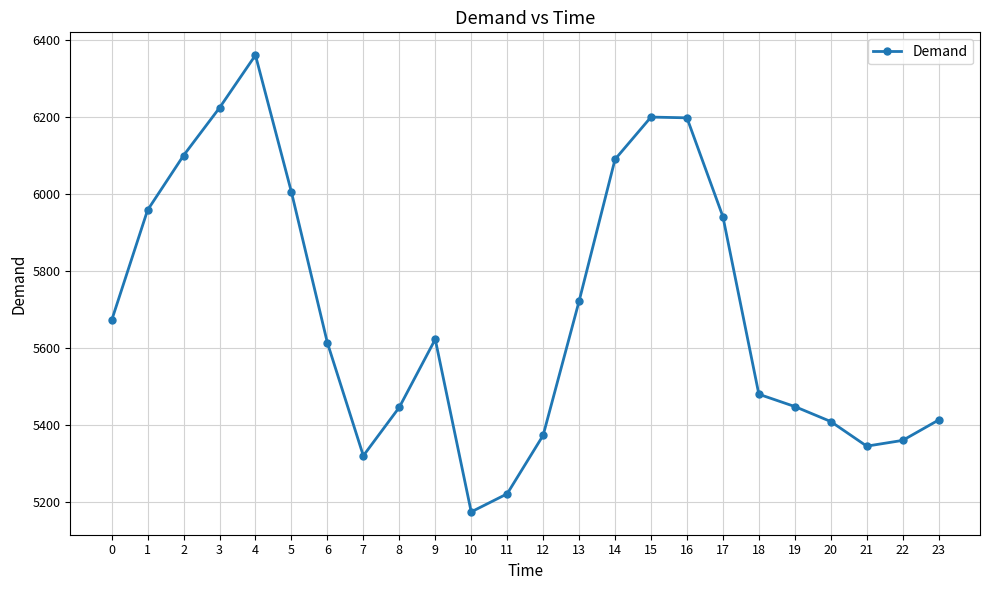

True or false: there are more than 0 points higher than both neighbors.

True